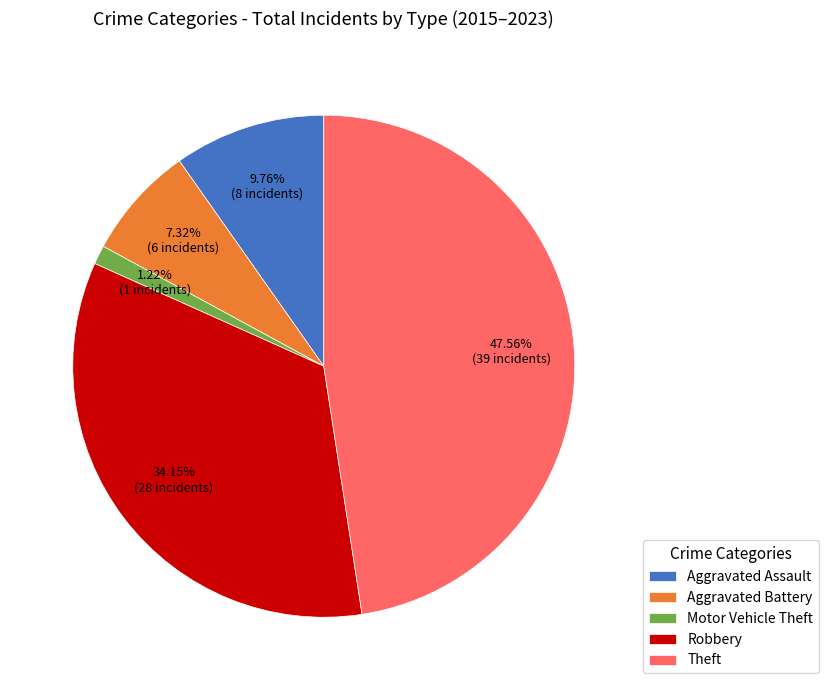

The Aggravated Battery slice represents 13% of the pie. True or false?

False